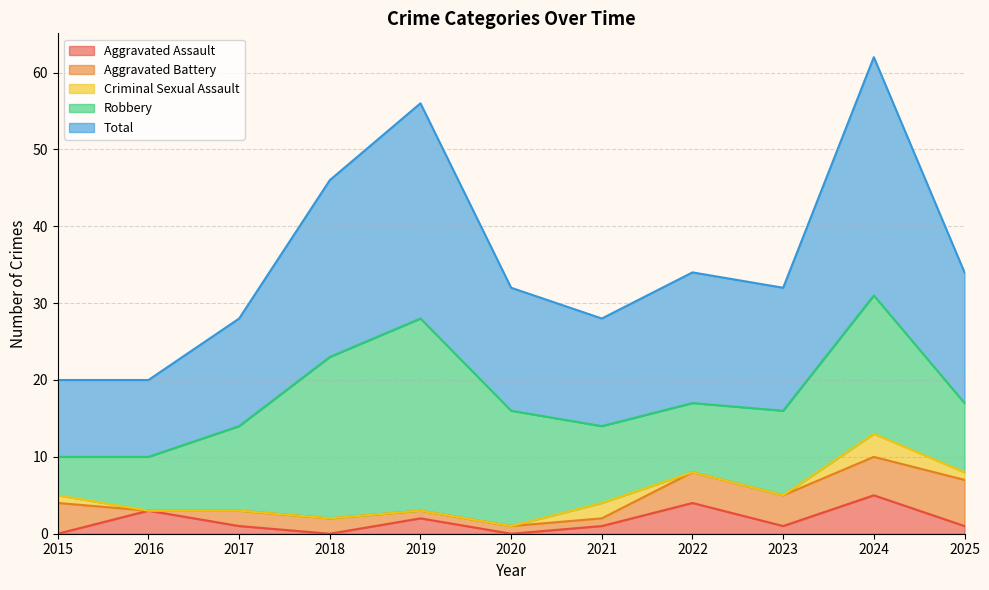

What are all the series names shown in the legend?

Aggravated Assault, Aggravated Battery, Criminal Sexual Assault, Robbery, Total